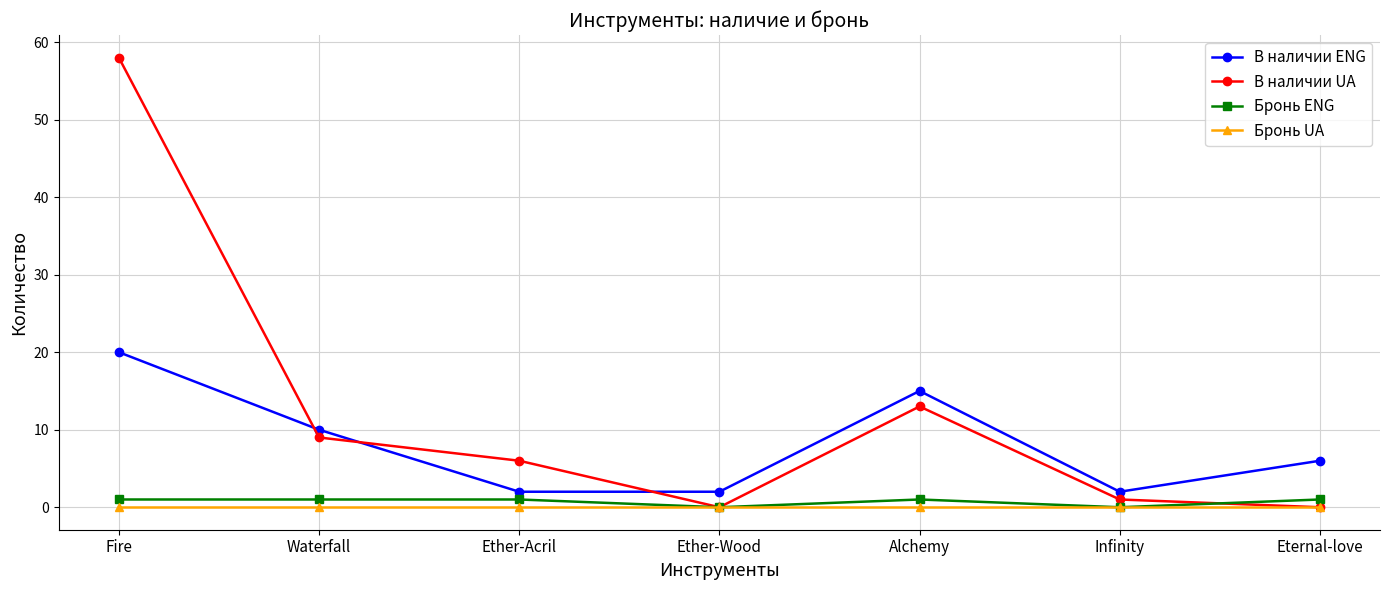

Which series has the largest total across all categories?

В наличии UA